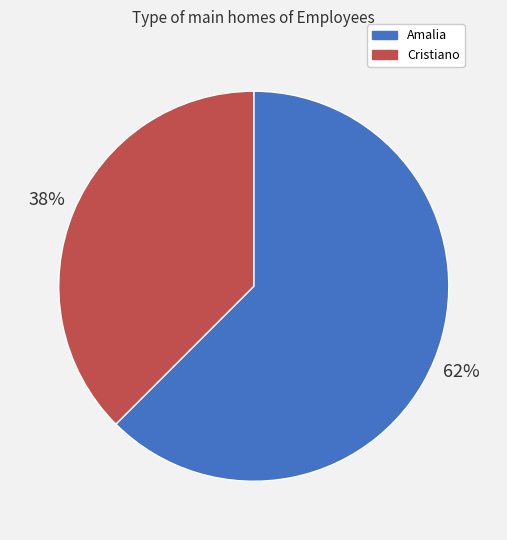

How many slices are in this pie chart?

2